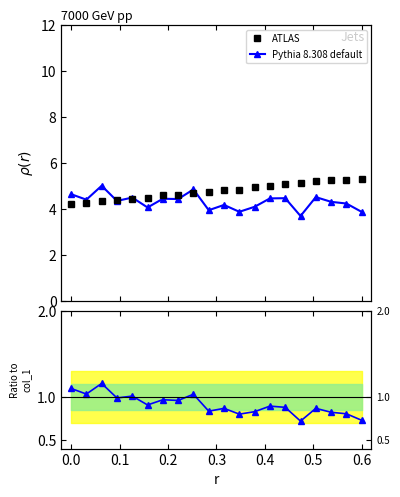

Is it true that Pythia 8.308 default equals 0.2 at 13?

False